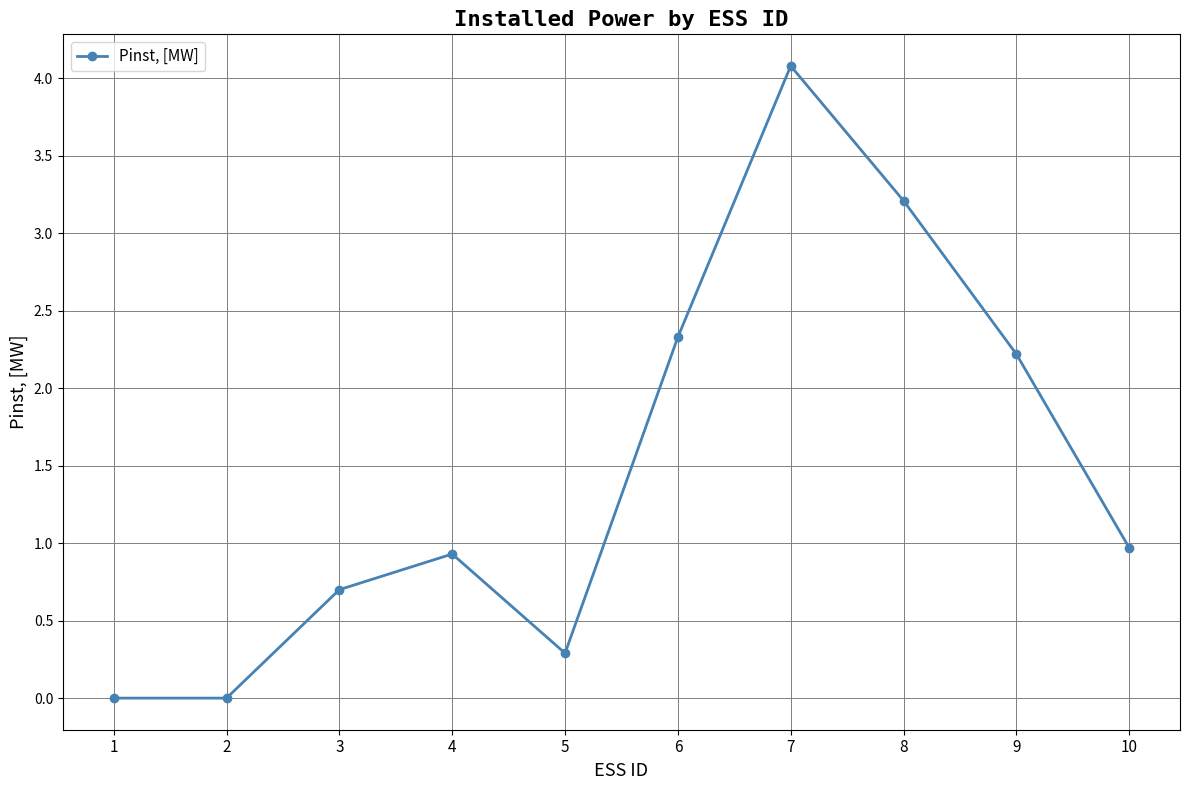

The chart shows a value of 0.0 at 1. True or false?

True